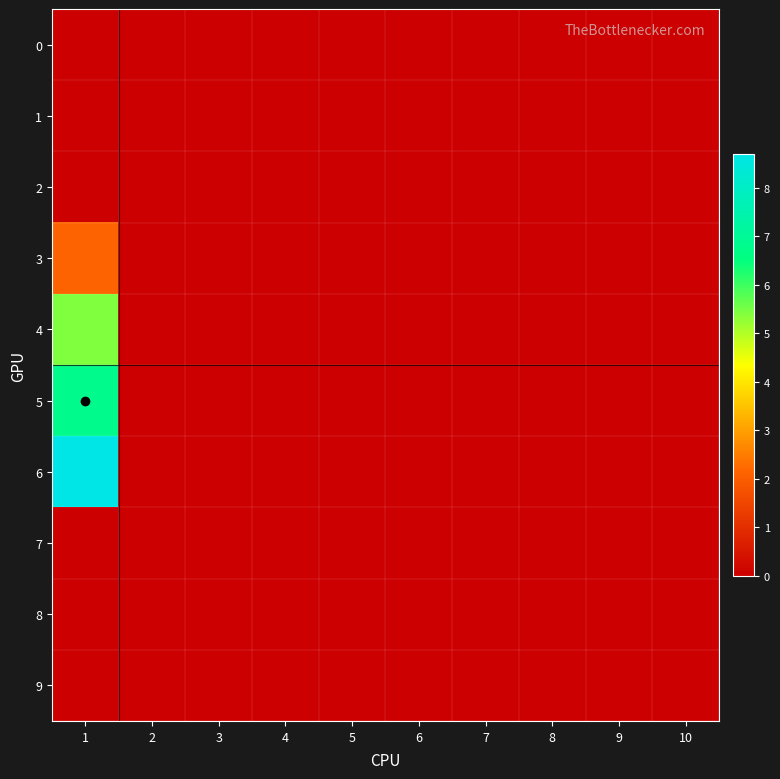

Rank the series at 10 from lowest to highest value.

0, 1, 2, 3, 4, 5, 6, 7, 8, 9